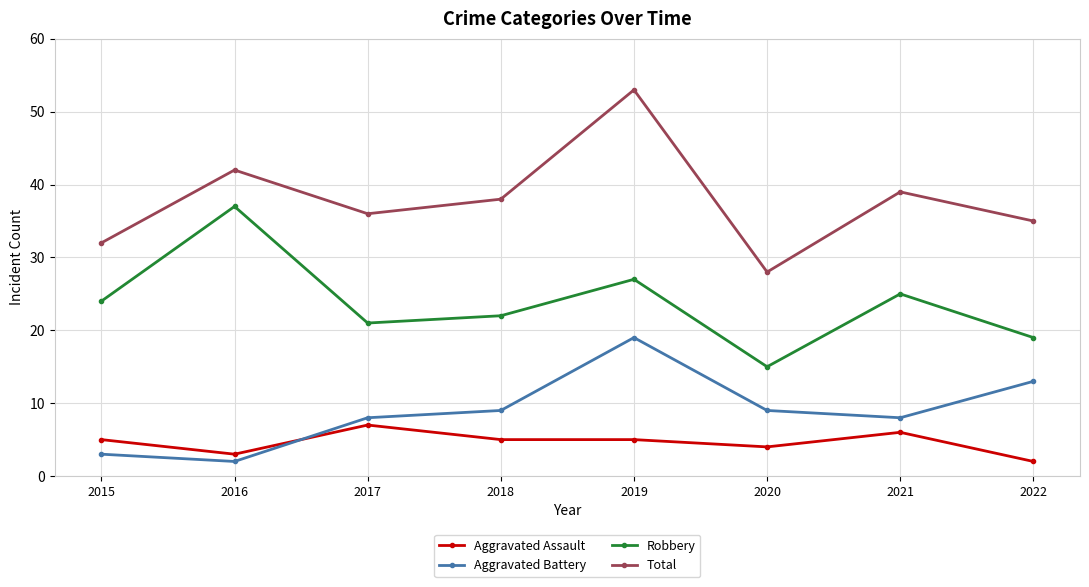

The Aggravated Assault series shows 4 at 2020. True or false?

True